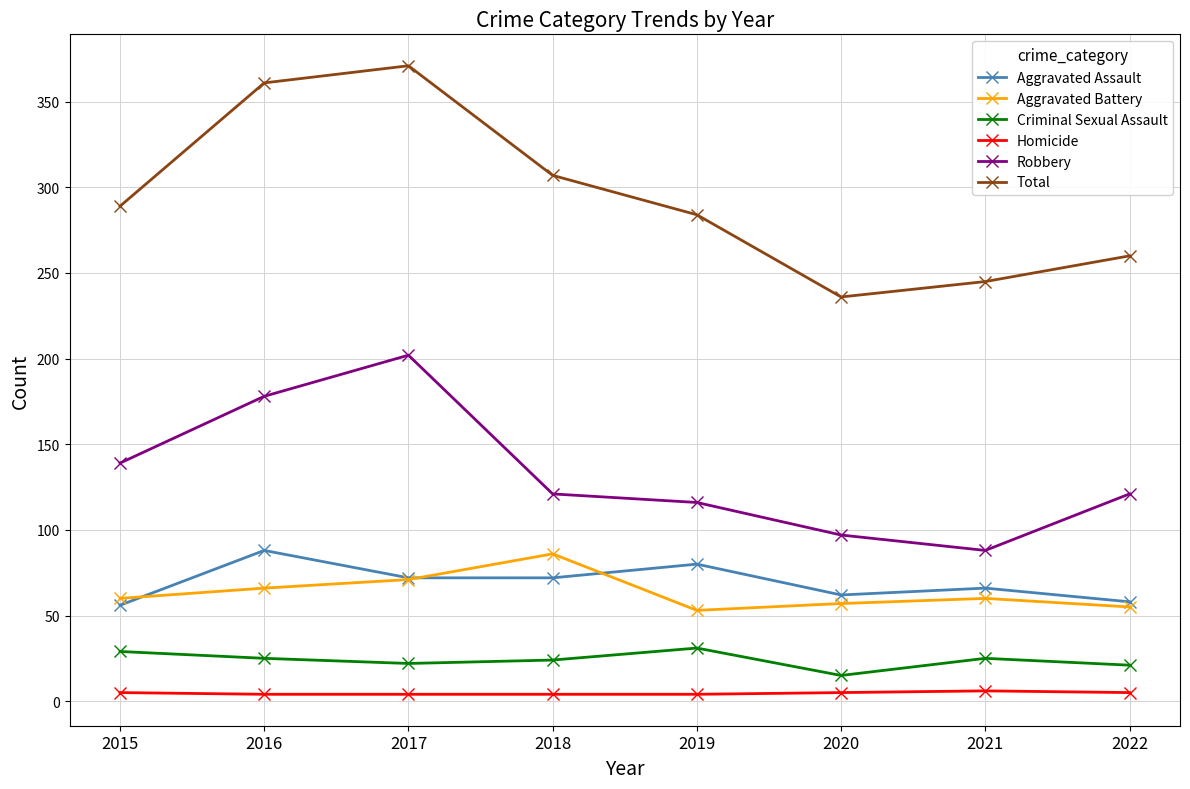

At which category is the sum across all series the highest?

2017